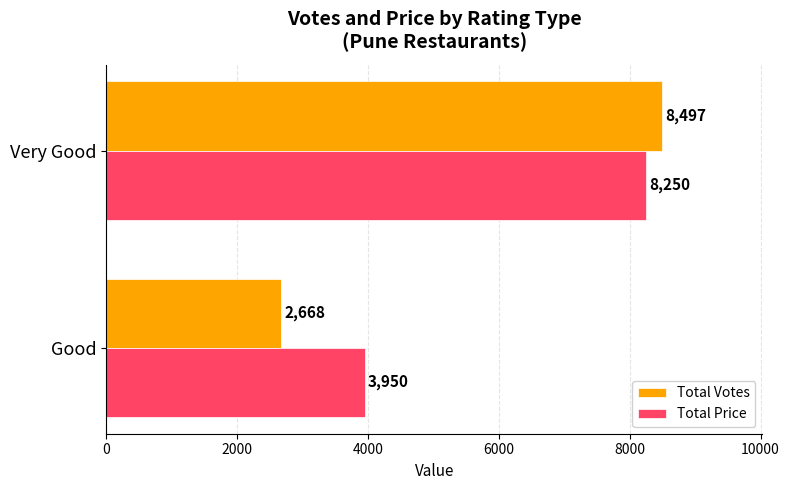

Count the number of data series in this chart.

2